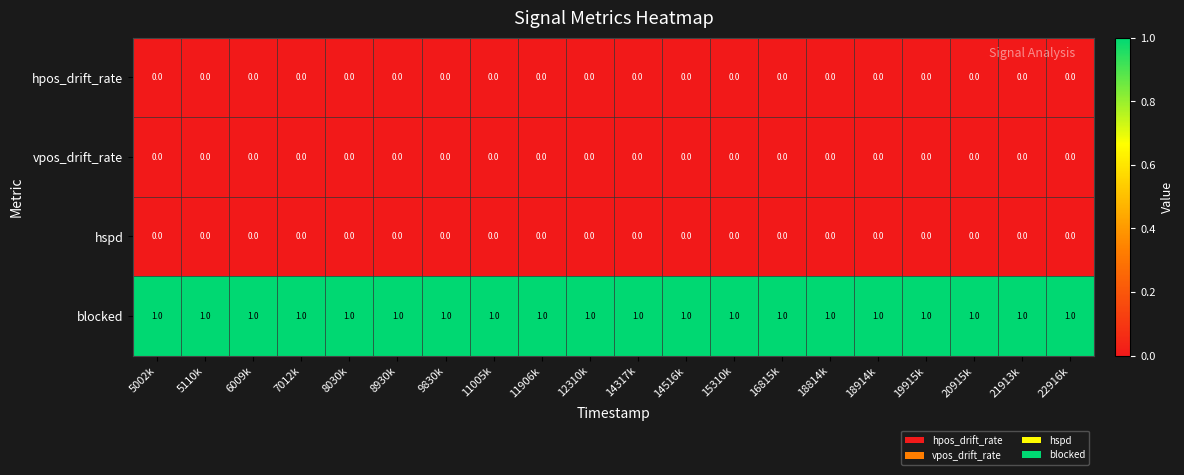

What is the difference between the highest and lowest values at 8030k?

1